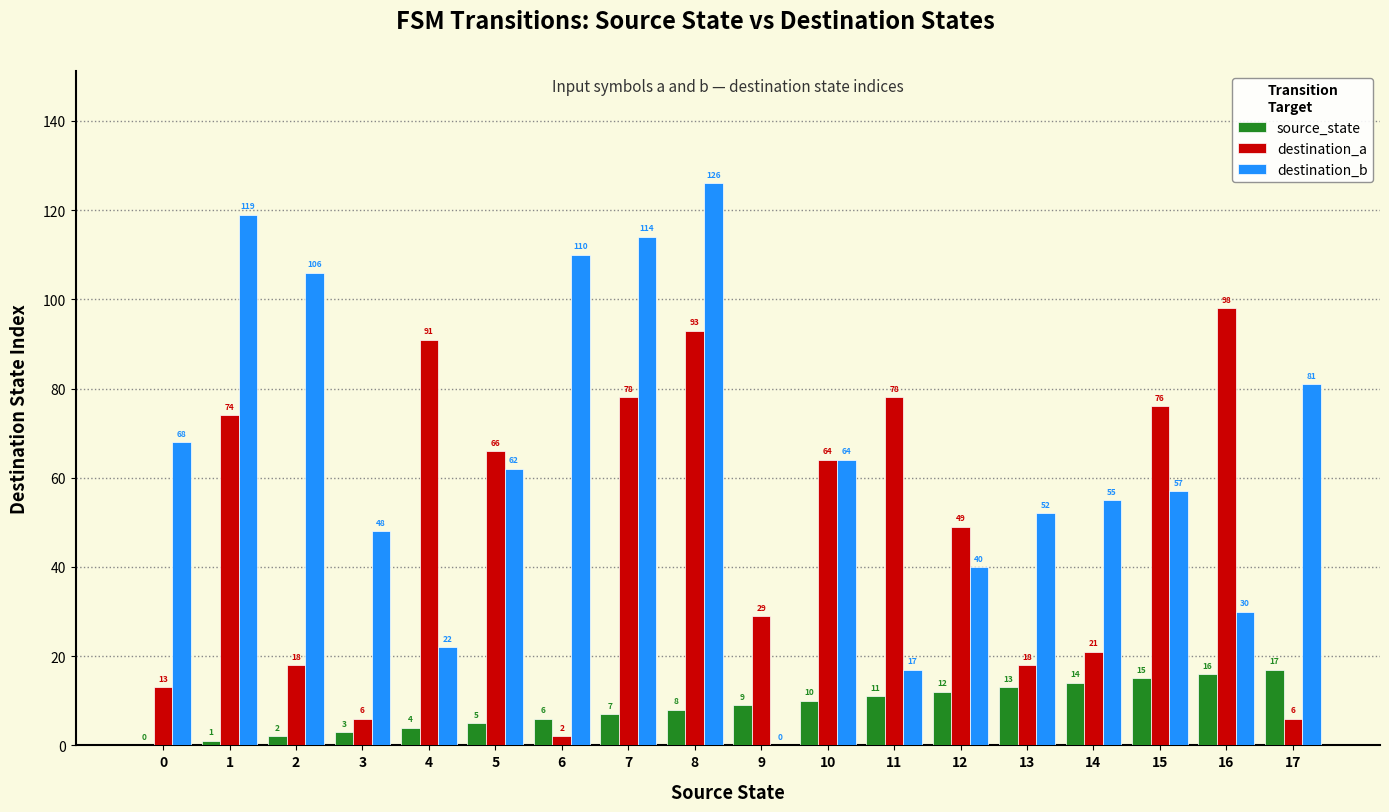

Which series has the largest range (max minus min)?

destination_b